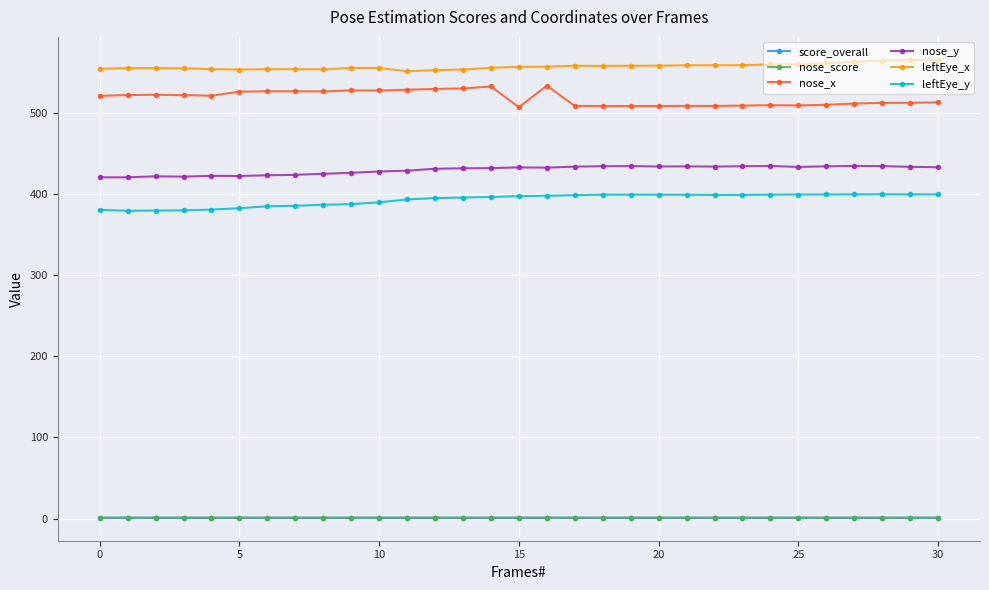

What is the value of the leftEye_x point at the 17th from the left?

556.6